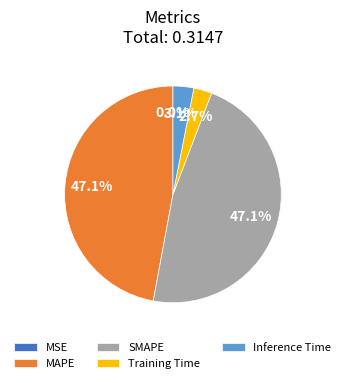

What is the total percentage of Inference Time and SMAPE?

50.2%